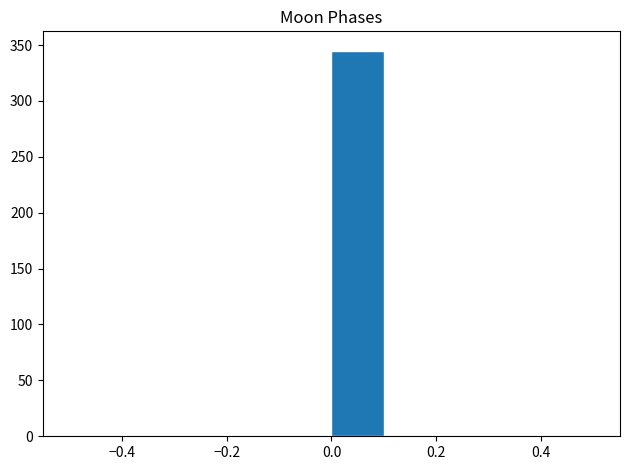

Reading left to right, list every bar in this chart as the range it spans on the x-axis followed by its height. The values are not printed on the chart, so give them approximately, as read against the axis.

-0.5 to -0.4: 0
-0.4 to -0.3: 0
-0.3 to -0.2: 0
-0.2 to -0.1: 0
-0.1 to 0.0: 0
0.0 to 0.1: 345
0.1 to 0.2: 0
0.2 to 0.3: 0
0.3 to 0.4: 0
0.4 to 0.5: 0